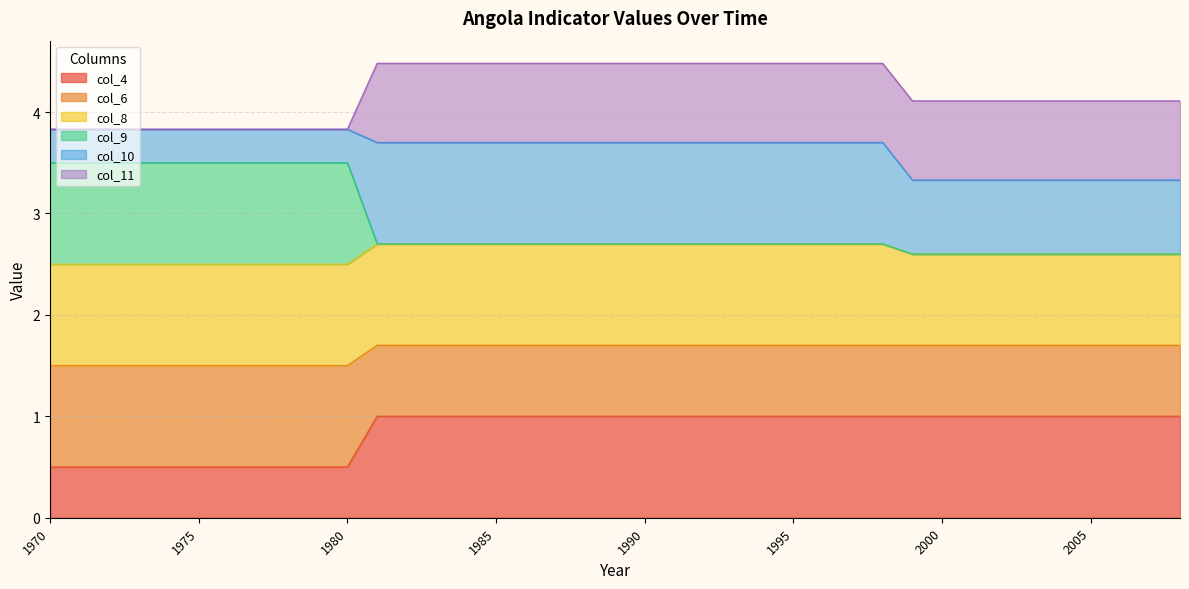

The col_10 series shows 4.3 at 1985. True or false?

False